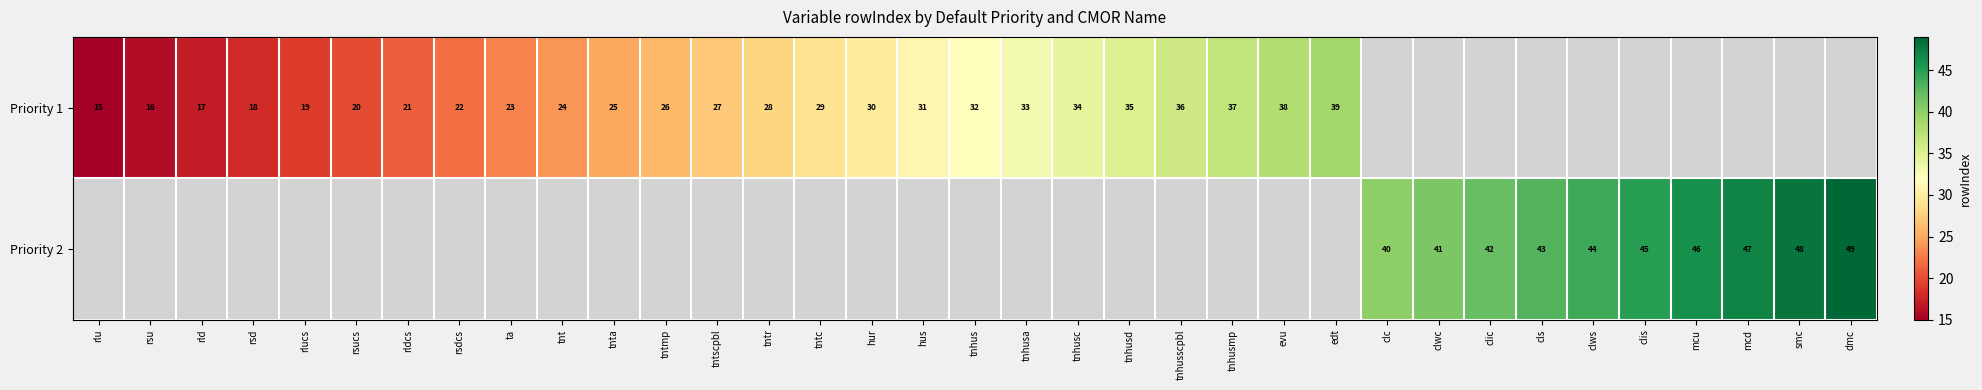

Is it true that Priority 2 equals 45 at clis?

True